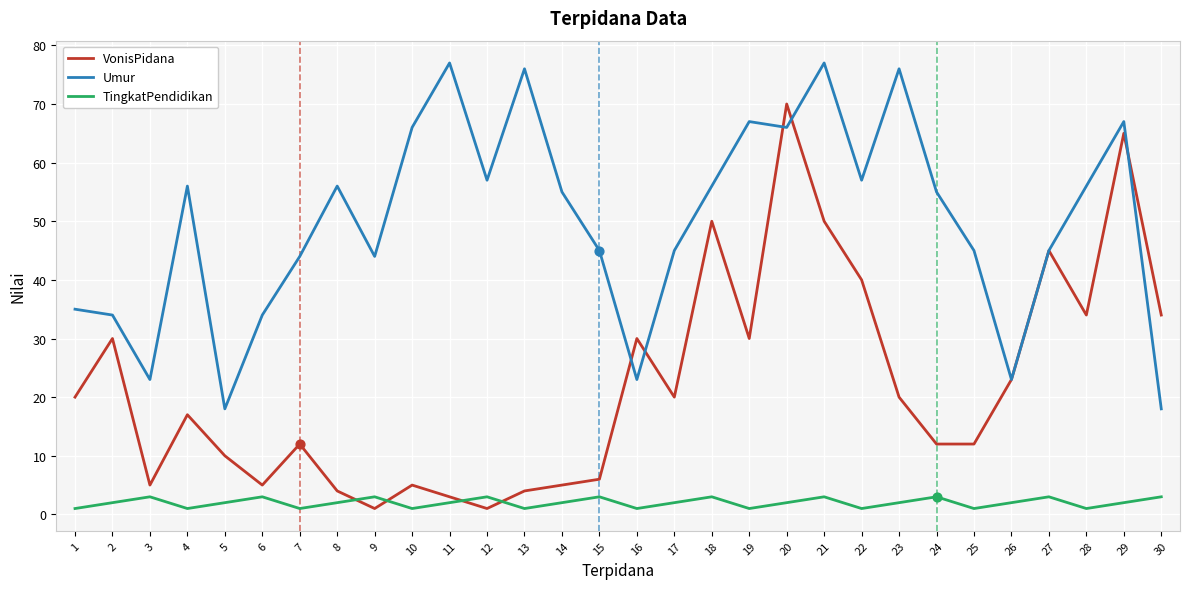

Between 16 and 19, which series saw the biggest shift?

Umur